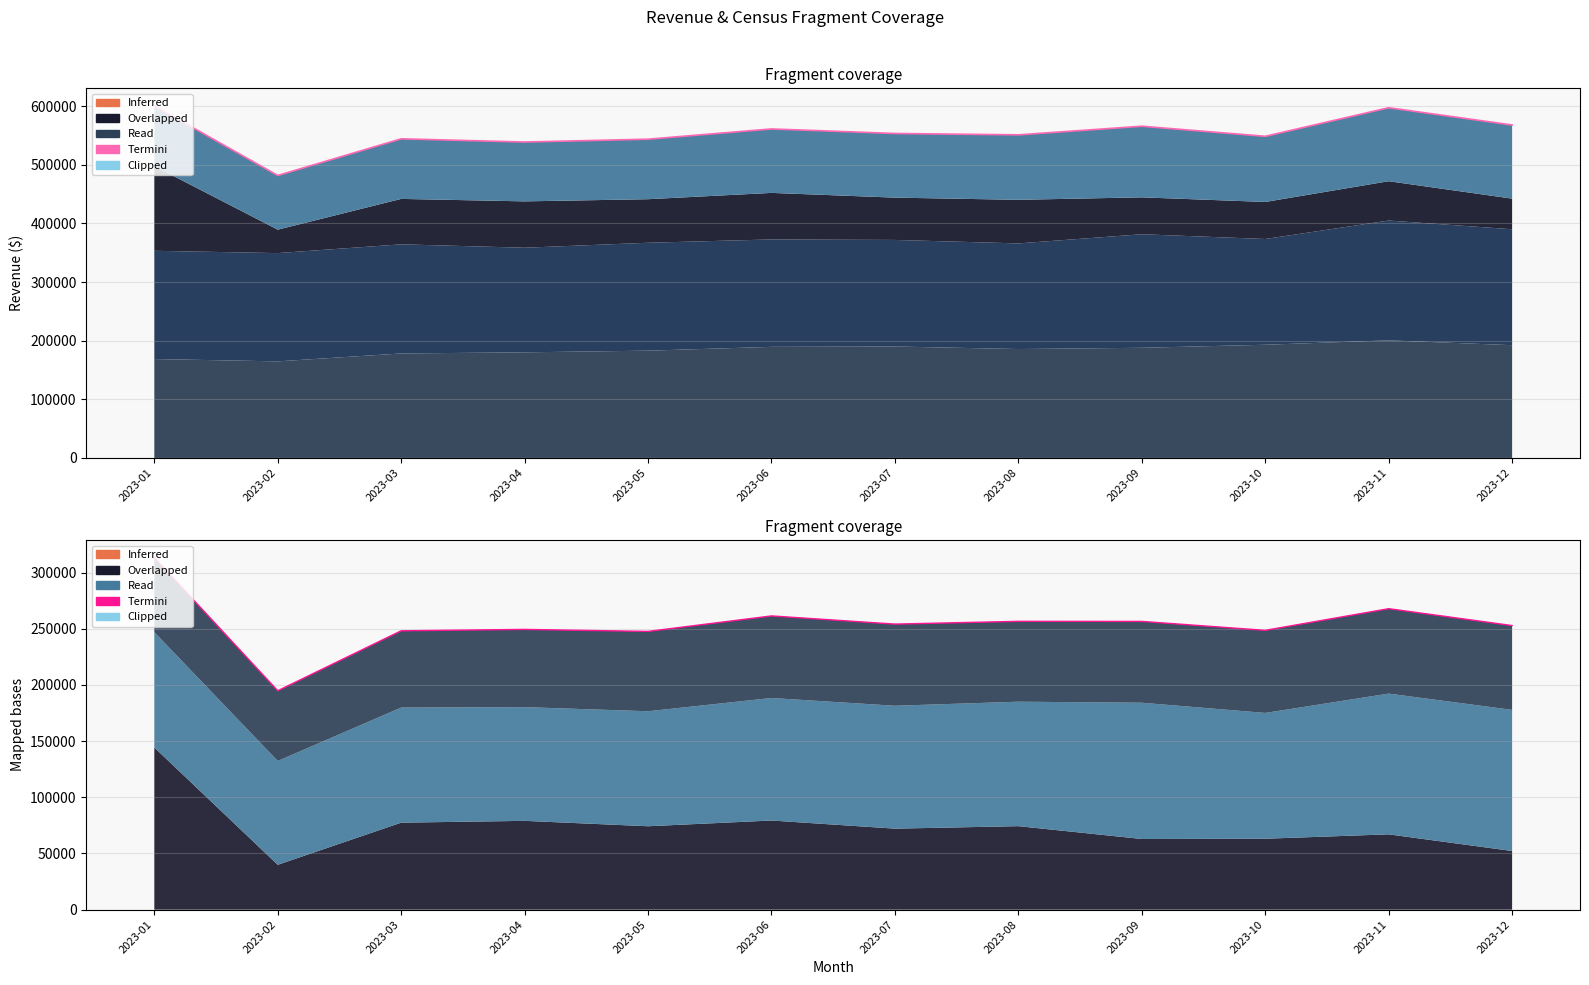

Rank the categories by value from highest to lowest.

2023-01, 2023-11, 2023-06, 2023-08, 2023-09, 2023-07, 2023-12, 2023-04, 2023-10, 2023-03, 2023-05, 2023-02